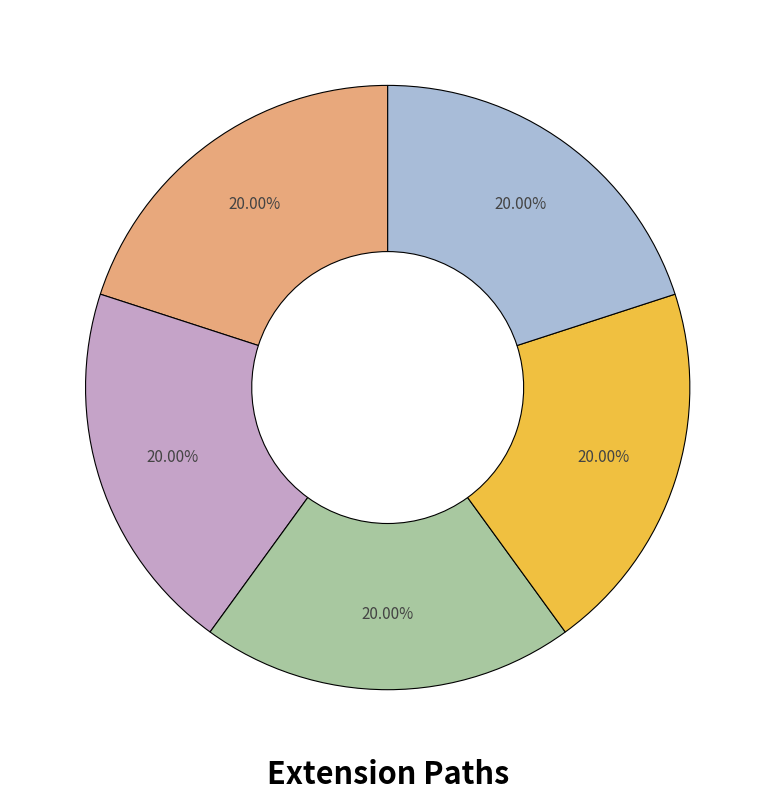

How many segments does this pie chart have?

5